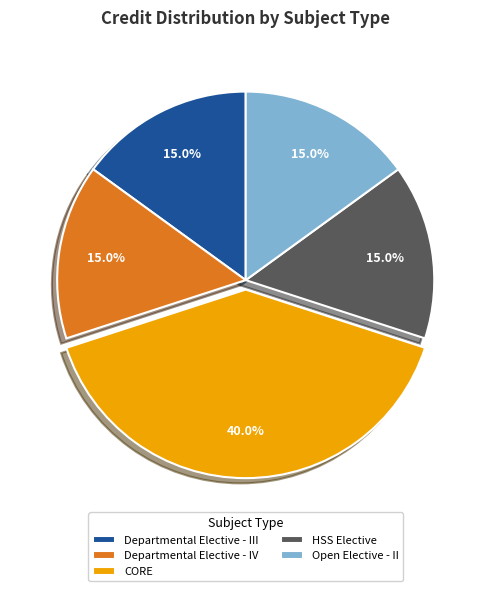

Which slice is the largest?

CORE